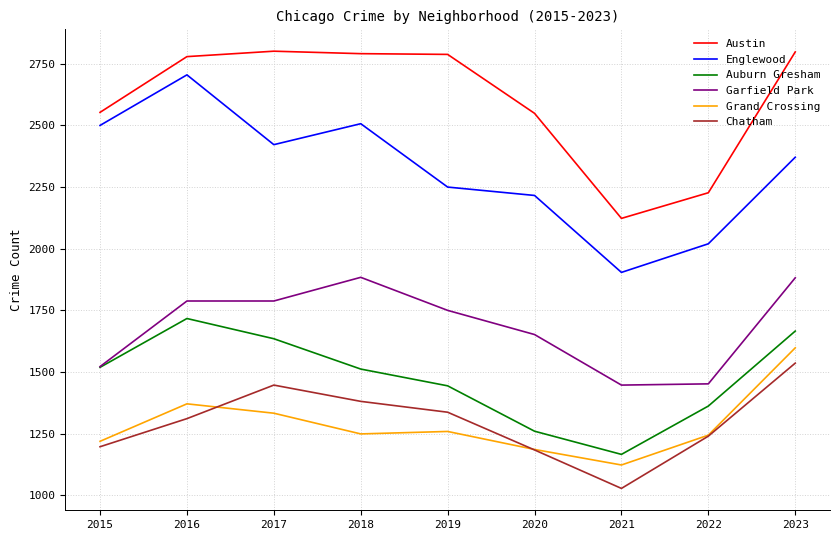

True or false: Auburn Gresham and Chatham cross at least once.

False